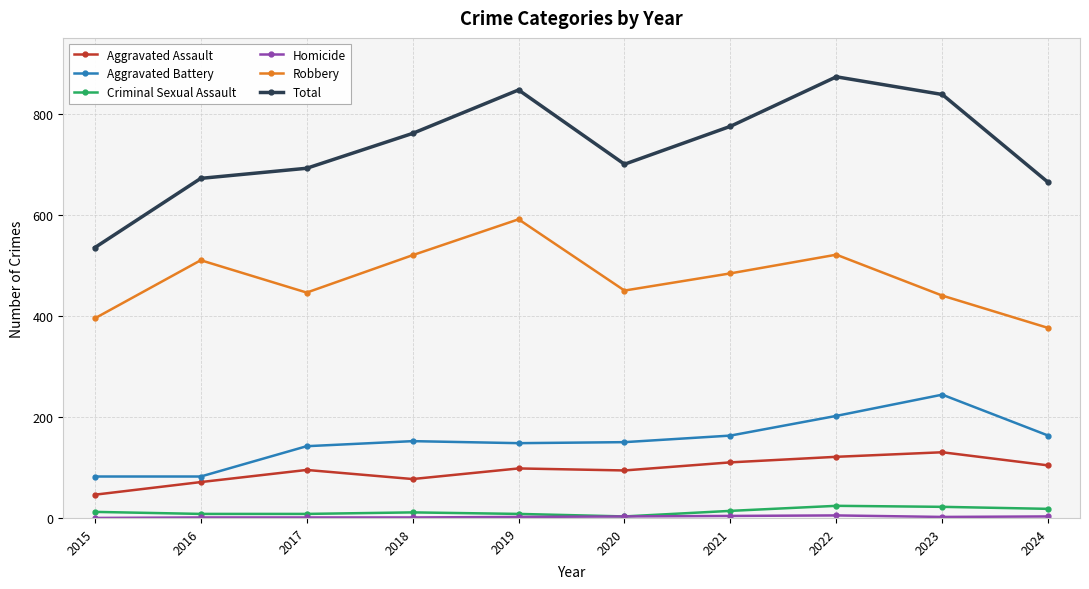

What is the total value across all series at 2022?

1746